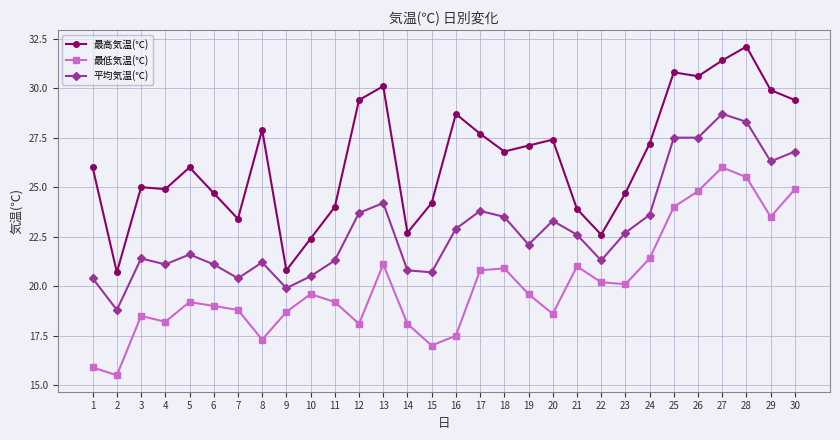

What is the value of the 最高気温(℃) point at the 1st from the left?

26.0